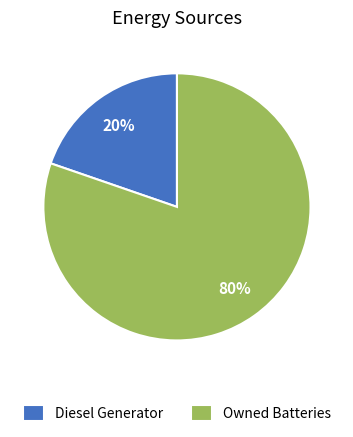

How many segments does this pie chart have?

2